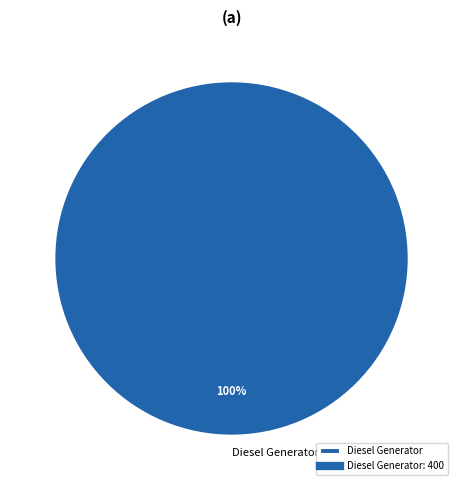

Rank the categories by value from highest to lowest.

Diesel Generator